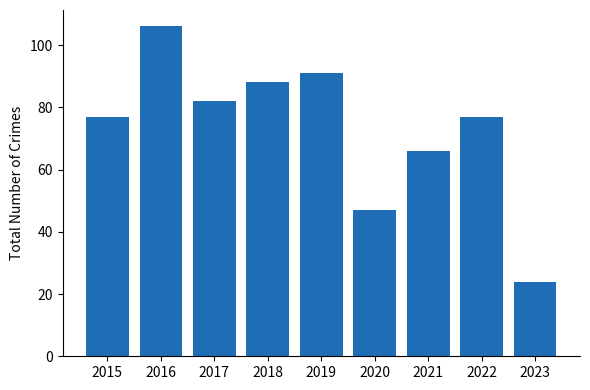

At which category does the chart reach its minimum across all series?

2023